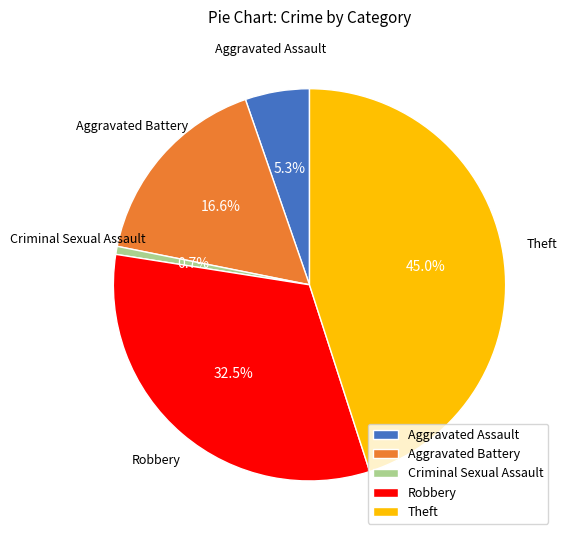

What portion of the pie excludes Criminal Sexual Assault?

99.3%